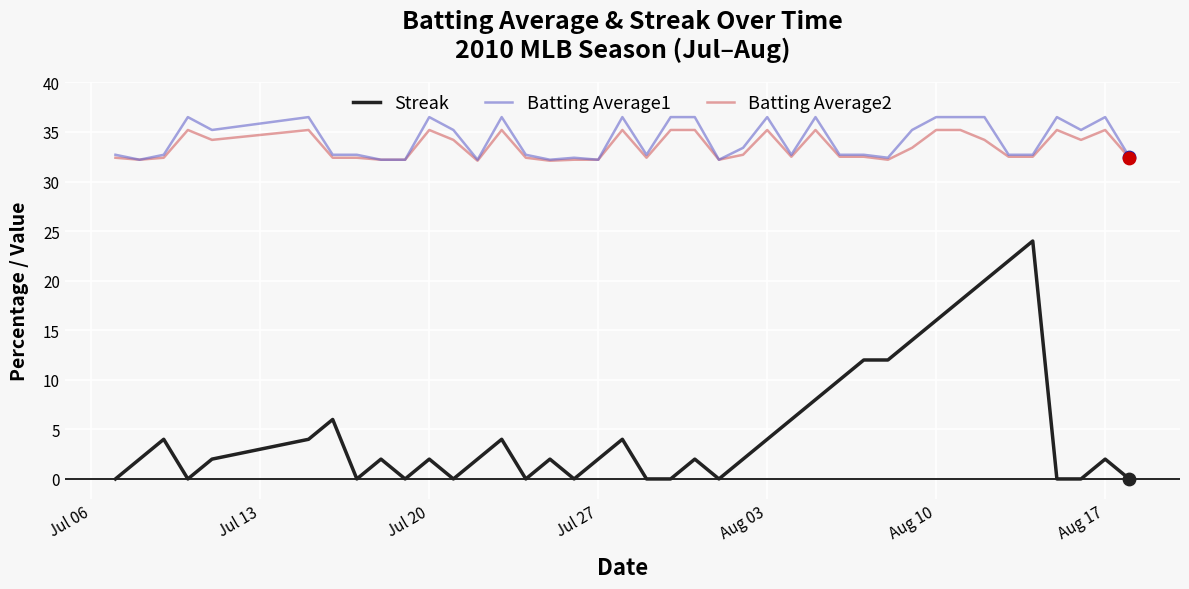

Which series has the largest range (max minus min)?

Streak